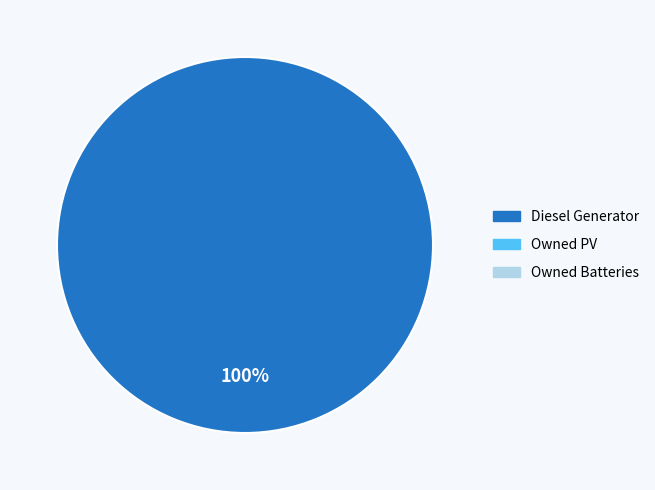

Is there a majority slice in this chart?

Yes